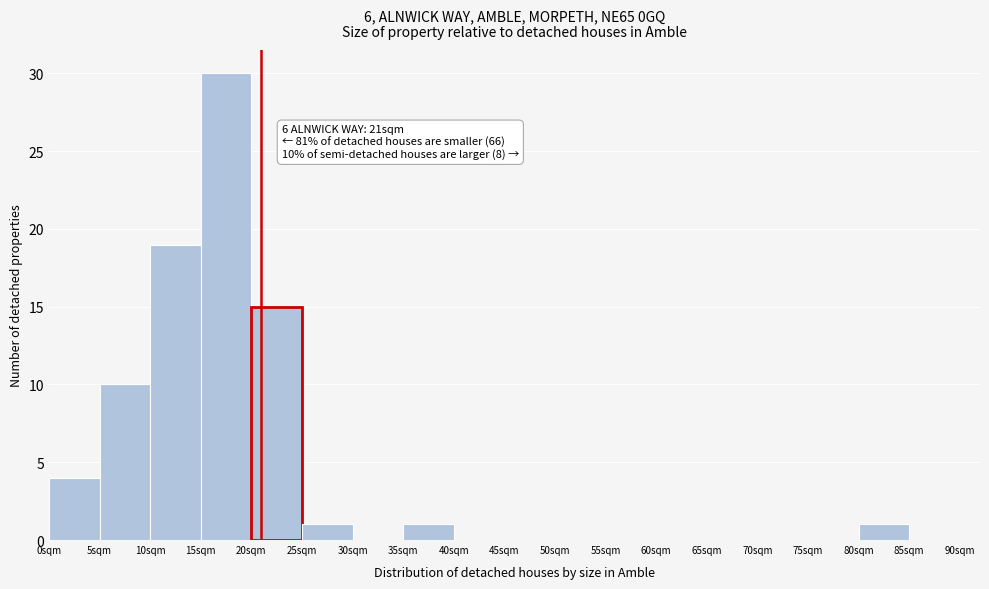

Which range on the x-axis has the tallest bar?

15 to 20